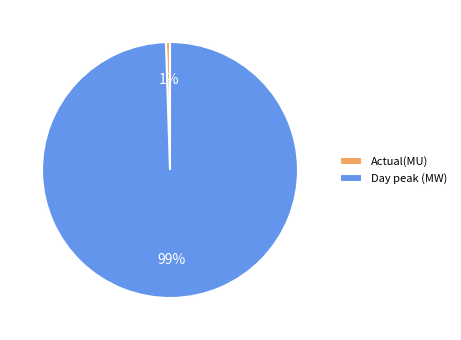

Do Actual(MU) and Day peak (MW) together represent more than half of the pie?

Yes